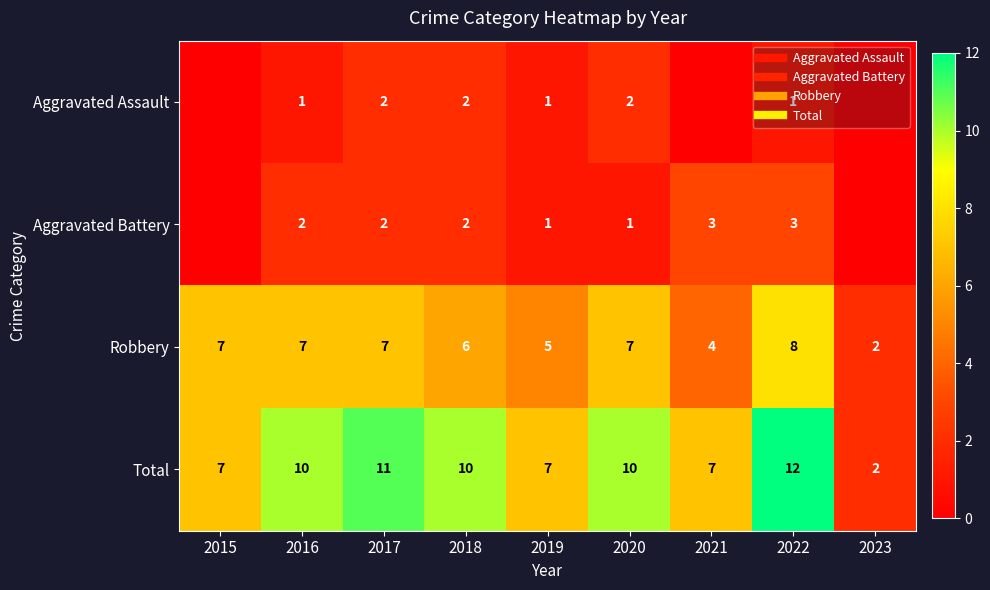

The Robbery series shows 8 at 2022. True or false?

True